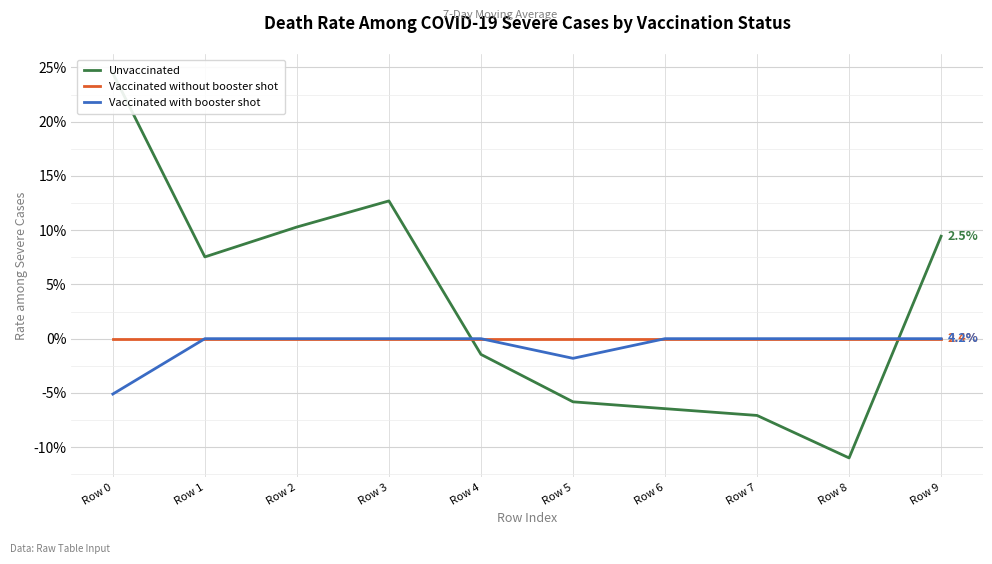

At how many categories does at least one series exceed 0?

5